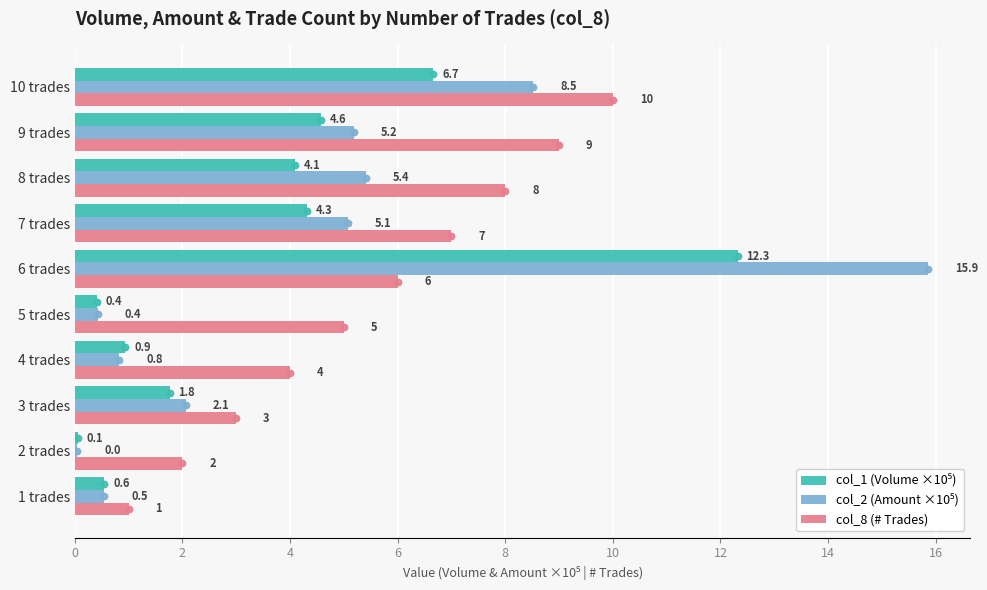

Which series changed the most between 4 trades and 9 trades?

col_8 (# Trades)